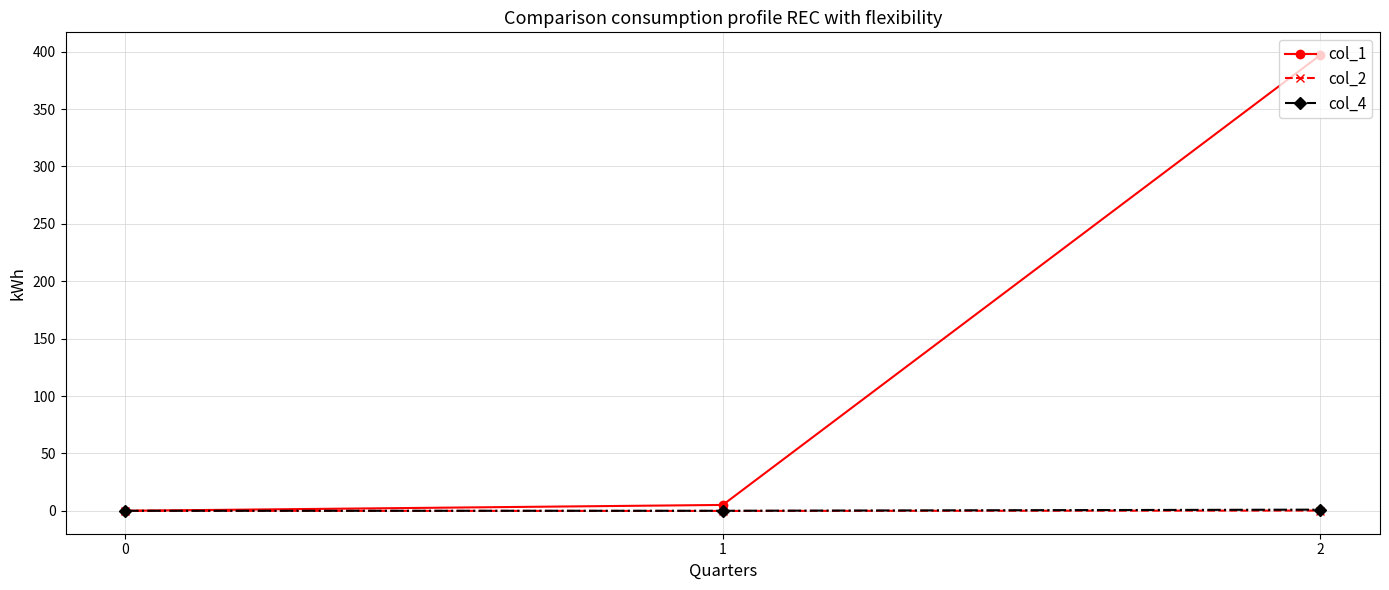

True or false: col_2 has a value of 0.2 at 2.

True